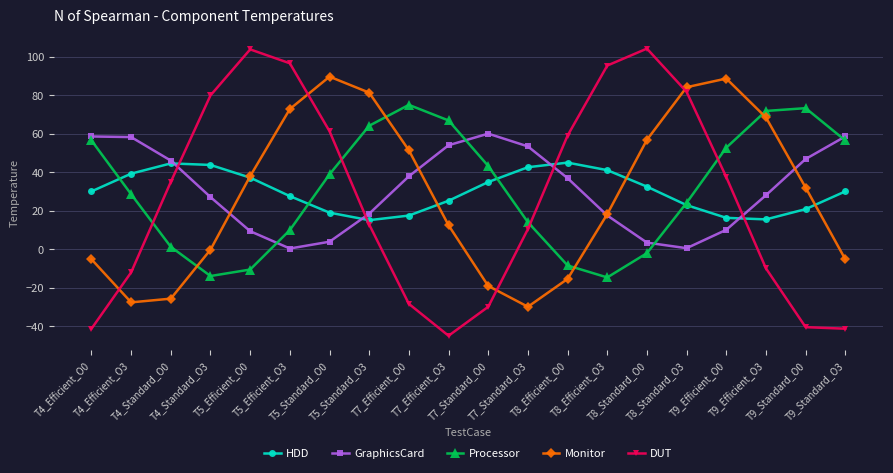

What is the label of the 9th point from the right?

T7_Standard_O3